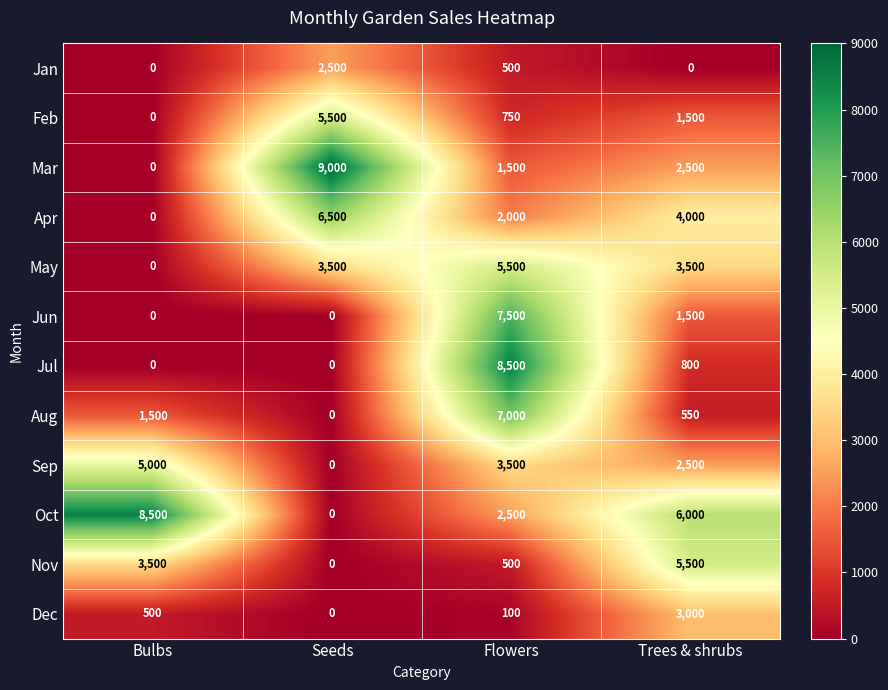

What is the difference between the maximum and minimum values in the Mar series?

9000